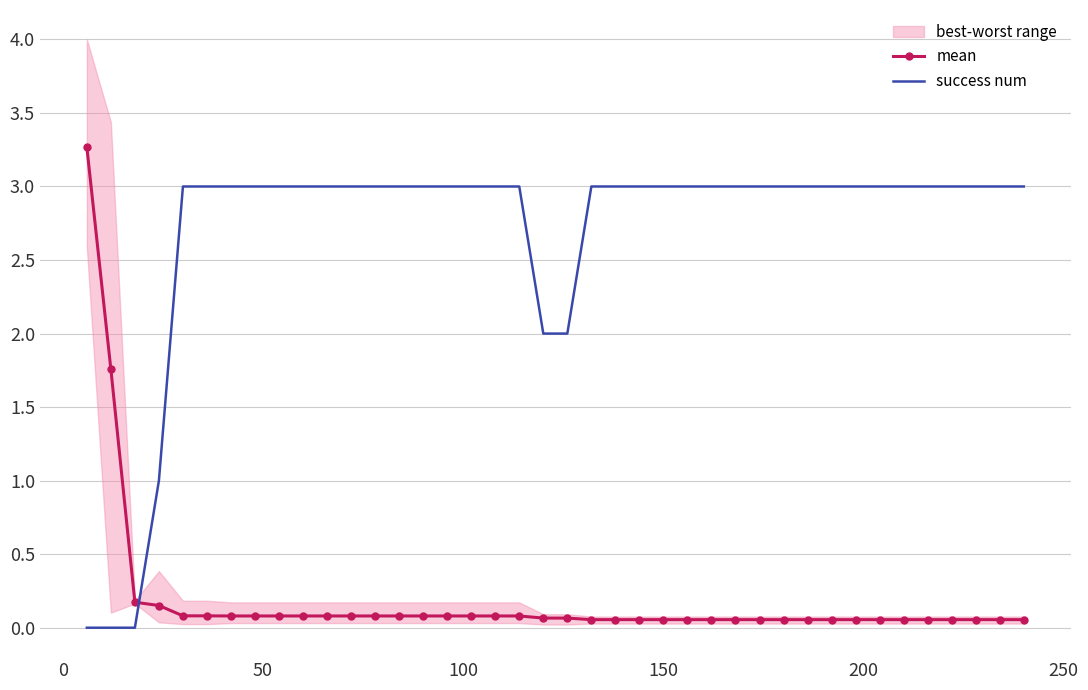

How many intersections are there between success num and mean?

1